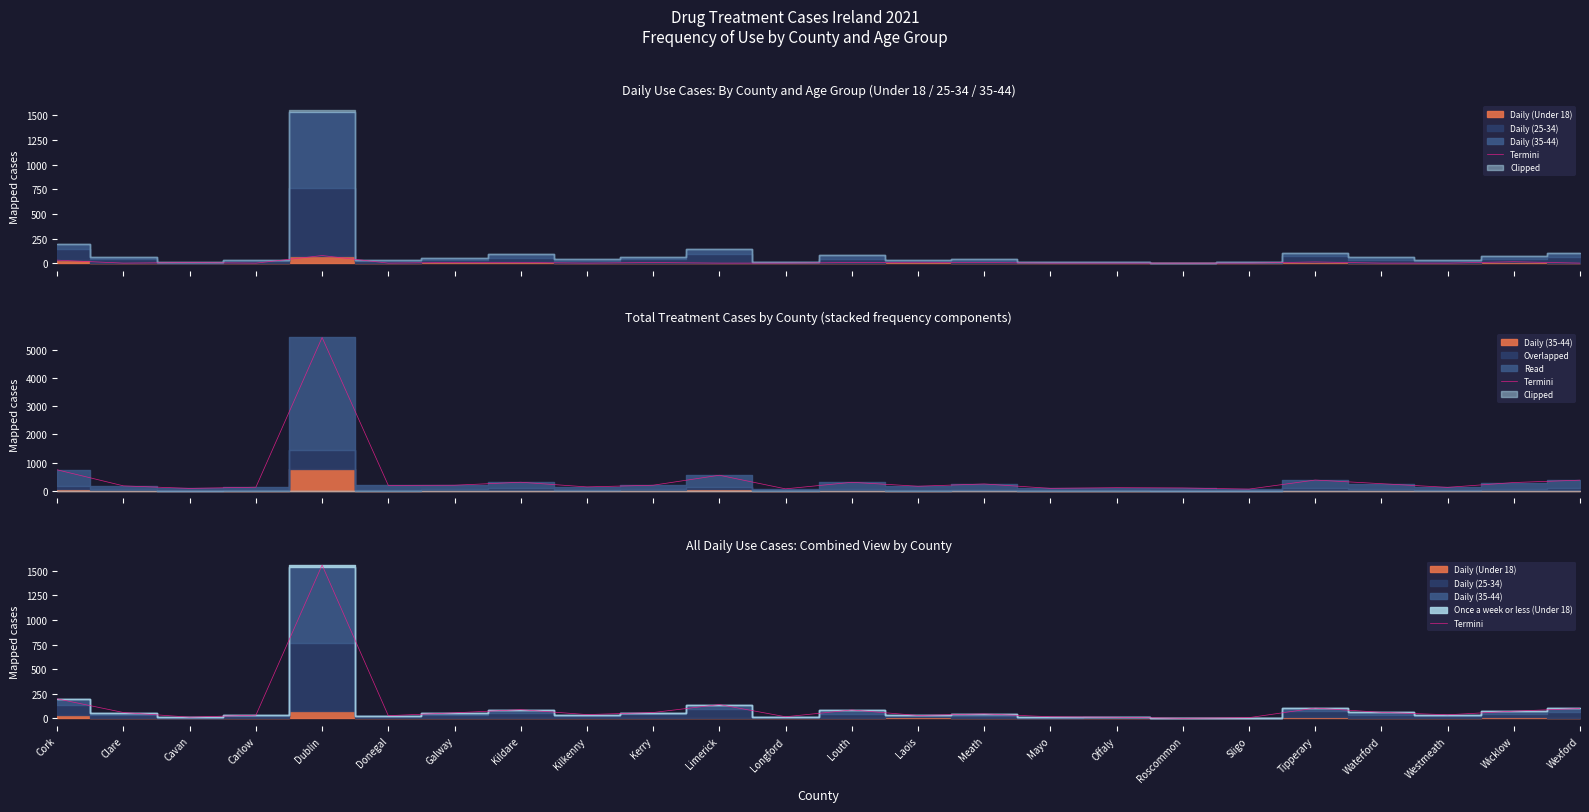

Where is the first local minimum?

Cavan